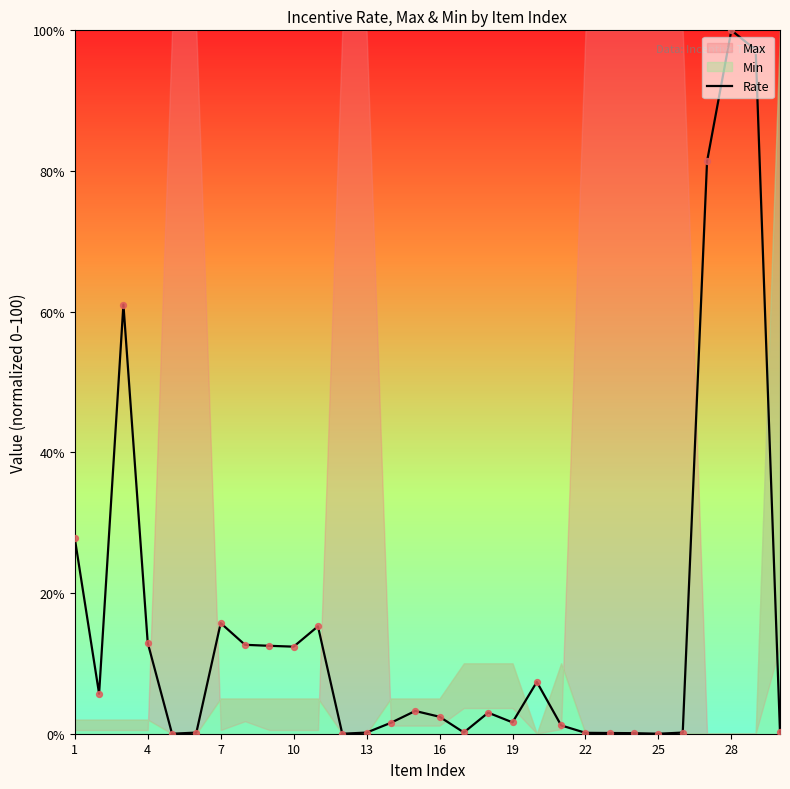

What is the highest value of the Rate series?

100.0